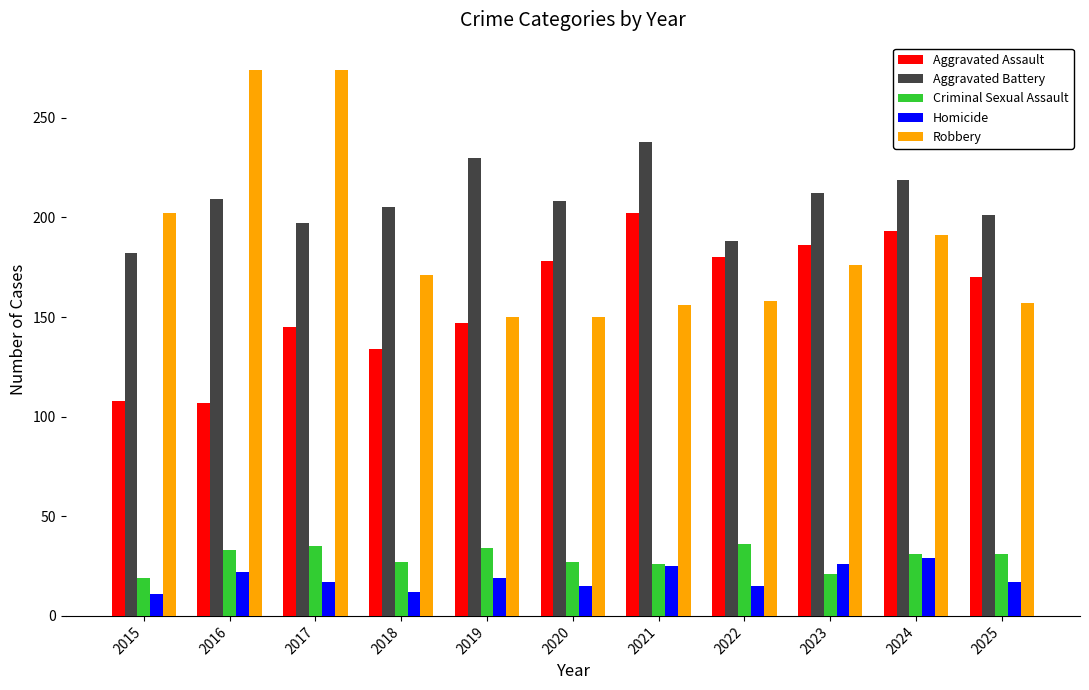

What is the sum of the Aggravated Assault values at 2017 and 2025?

315